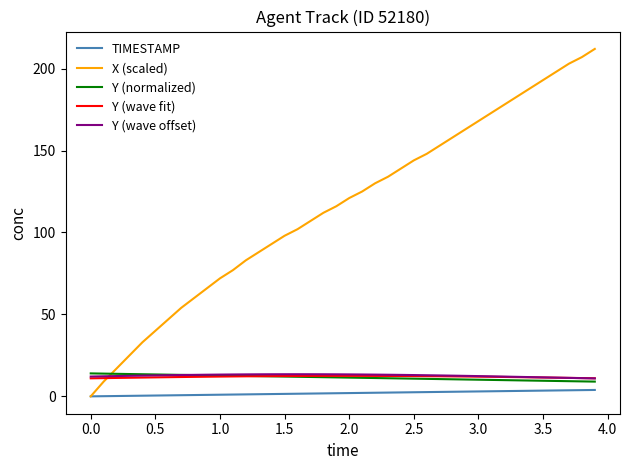

Which series has the largest range (max minus min)?

X (scaled)